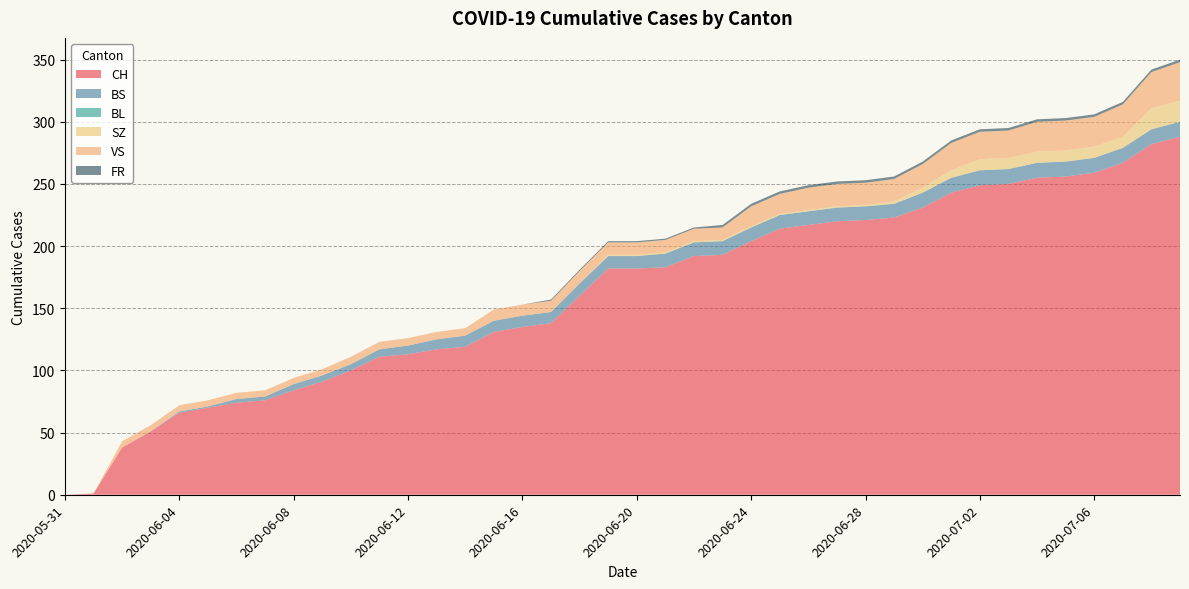

Reading left to right, list all the values displayed in this chart.

CH: 2020-05-31=0	2020-06-01=1	2020-06-02=38	2020-06-03=51	2020-06-04=66	2020-06-05=70	2020-06-06=74	2020-06-07=76	2020-06-08=84	2020-06-09=91	2020-06-10=100	2020-06-11=111	2020-06-12=113	2020-06-13=117	2020-06-14=119	2020-06-15=131	2020-06-16=135	2020-06-17=138	2020-06-18=160	2020-06-19=182	2020-06-20=182	2020-06-21=183	2020-06-22=192	2020-06-23=193	2020-06-24=204	2020-06-25=214	2020-06-26=217	2020-06-27=220	2020-06-28=221	2020-06-29=223	2020-06-30=231	2020-07-01=243	2020-07-02=249	2020-07-03=250	2020-07-04=255	2020-07-05=256	2020-07-06=259	2020-07-07=267	2020-07-08=282	2020-07-09=288
BS: 2020-05-31=0	2020-06-01=0	2020-06-02=0	2020-06-03=0	2020-06-04=1	2020-06-05=1	2020-06-06=3	2020-06-07=3	2020-06-08=5	2020-06-09=5	2020-06-10=5	2020-06-11=6	2020-06-12=7	2020-06-13=8	2020-06-14=9	2020-06-15=9	2020-06-16=9	2020-06-17=9	2020-06-18=10	2020-06-19=10	2020-06-20=10	2020-06-21=11	2020-06-22=11	2020-06-23=11	2020-06-24=11	2020-06-25=11	2020-06-26=11	2020-06-27=11	2020-06-28=11	2020-06-29=11	2020-06-30=12	2020-07-01=12	2020-07-02=12	2020-07-03=12	2020-07-04=12	2020-07-05=12	2020-07-06=12	2020-07-07=12	2020-07-08=12	2020-07-09=12
BL: 2020-05-31=0	2020-06-01=0	2020-06-02=0	2020-06-03=0	2020-06-04=0	2020-06-05=0	2020-06-06=0	2020-06-07=0	2020-06-08=0	2020-06-09=0	2020-06-10=0	2020-06-11=0	2020-06-12=0	2020-06-13=0	2020-06-14=0	2020-06-15=0	2020-06-16=0	2020-06-17=0	2020-06-18=0	2020-06-19=0	2020-06-20=0	2020-06-21=0	2020-06-22=0	2020-06-23=0	2020-06-24=0	2020-06-25=0	2020-06-26=0	2020-06-27=0	2020-06-28=0	2020-06-29=0	2020-06-30=0	2020-07-01=0	2020-07-02=0	2020-07-03=0	2020-07-04=0	2020-07-05=0	2020-07-06=0	2020-07-07=0	2020-07-08=0	2020-07-09=0
SZ: 2020-05-31=0	2020-06-01=0	2020-06-02=0	2020-06-03=0	2020-06-04=0	2020-06-05=0	2020-06-06=0	2020-06-07=0	2020-06-08=0	2020-06-09=0	2020-06-10=0	2020-06-11=0	2020-06-12=0	2020-06-13=0	2020-06-14=0	2020-06-15=0	2020-06-16=0	2020-06-17=0	2020-06-18=0	2020-06-19=1	2020-06-20=1	2020-06-21=1	2020-06-22=1	2020-06-23=1	2020-06-24=1	2020-06-25=1	2020-06-26=1	2020-06-27=1	2020-06-28=1	2020-06-29=2	2020-06-30=4	2020-07-01=6	2020-07-02=9	2020-07-03=9	2020-07-04=9	2020-07-05=9	2020-07-06=9	2020-07-07=9	2020-07-08=17	2020-07-09=17
VS: 2020-05-31=0	2020-06-01=0	2020-06-02=5	2020-06-03=5	2020-06-04=5	2020-06-05=5	2020-06-06=5	2020-06-07=5	2020-06-08=5	2020-06-09=5	2020-06-10=6	2020-06-11=6	2020-06-12=6	2020-06-13=6	2020-06-14=6	2020-06-15=9	2020-06-16=9	2020-06-17=9	2020-06-18=10	2020-06-19=10	2020-06-20=10	2020-06-21=10	2020-06-22=10	2020-06-23=10	2020-06-24=16	2020-06-25=16	2020-06-26=18	2020-06-27=18	2020-06-28=18	2020-06-29=18	2020-06-30=19	2020-07-01=22	2020-07-02=22	2020-07-03=22	2020-07-04=24	2020-07-05=24	2020-07-06=24	2020-07-07=26	2020-07-08=29	2020-07-09=31
FR: 2020-05-31=0	2020-06-01=0	2020-06-02=0	2020-06-03=0	2020-06-04=0	2020-06-05=0	2020-06-06=0	2020-06-07=0	2020-06-08=0	2020-06-09=0	2020-06-10=0	2020-06-11=0	2020-06-12=0	2020-06-13=0	2020-06-14=0	2020-06-15=0	2020-06-16=0	2020-06-17=1	2020-06-18=1	2020-06-19=1	2020-06-20=1	2020-06-21=1	2020-06-22=1	2020-06-23=2	2020-06-24=2	2020-06-25=2	2020-06-26=2	2020-06-27=2	2020-06-28=2	2020-06-29=2	2020-06-30=2	2020-07-01=2	2020-07-02=2	2020-07-03=2	2020-07-04=2	2020-07-05=2	2020-07-06=2	2020-07-07=2	2020-07-08=2	2020-07-09=2